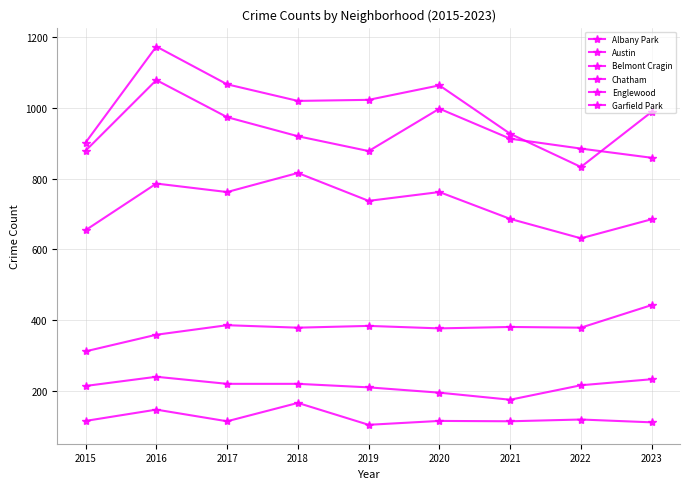

What is the value of the Chatham point at the 2nd from the left?

358